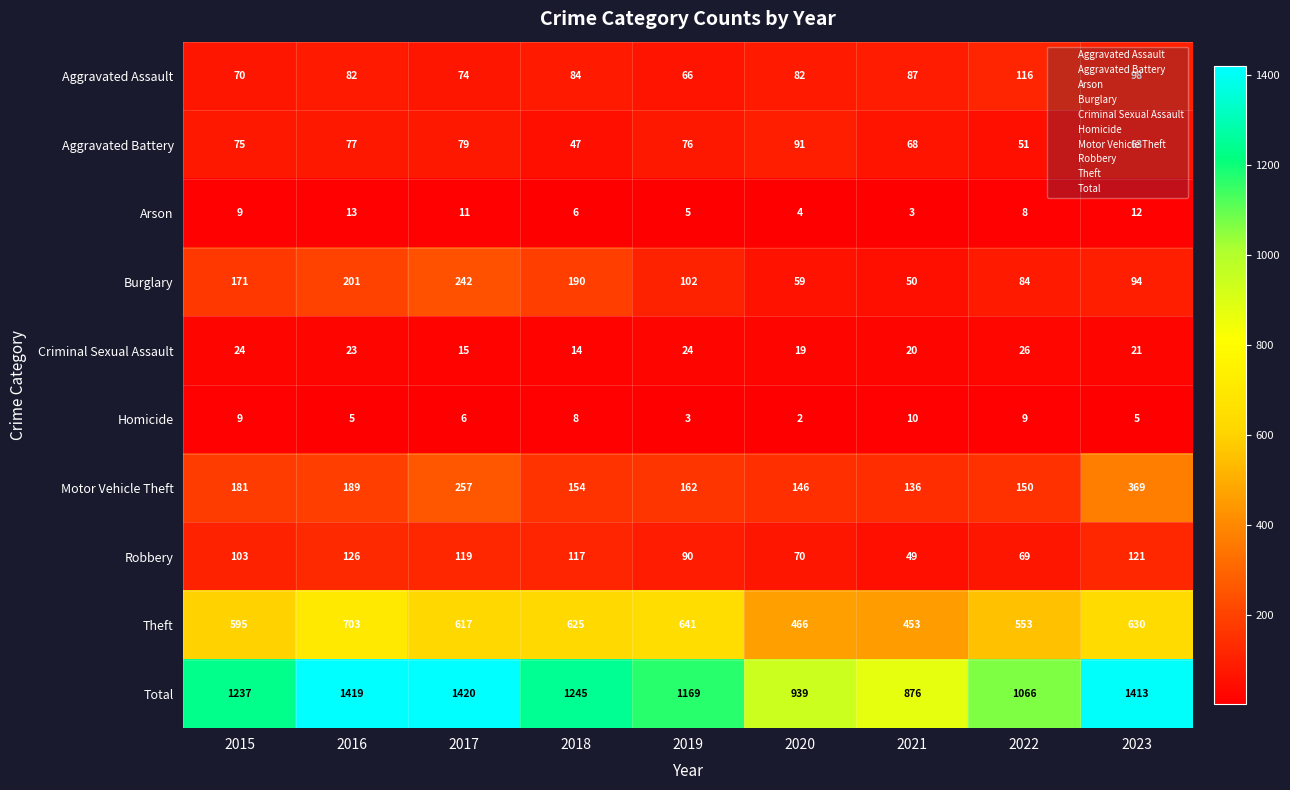

Rank the series by their maximum value, from lowest to highest.

Homicide, Arson, Criminal Sexual Assault, Aggravated Battery, Aggravated Assault, Robbery, Burglary, Motor Vehicle Theft, Theft, Total